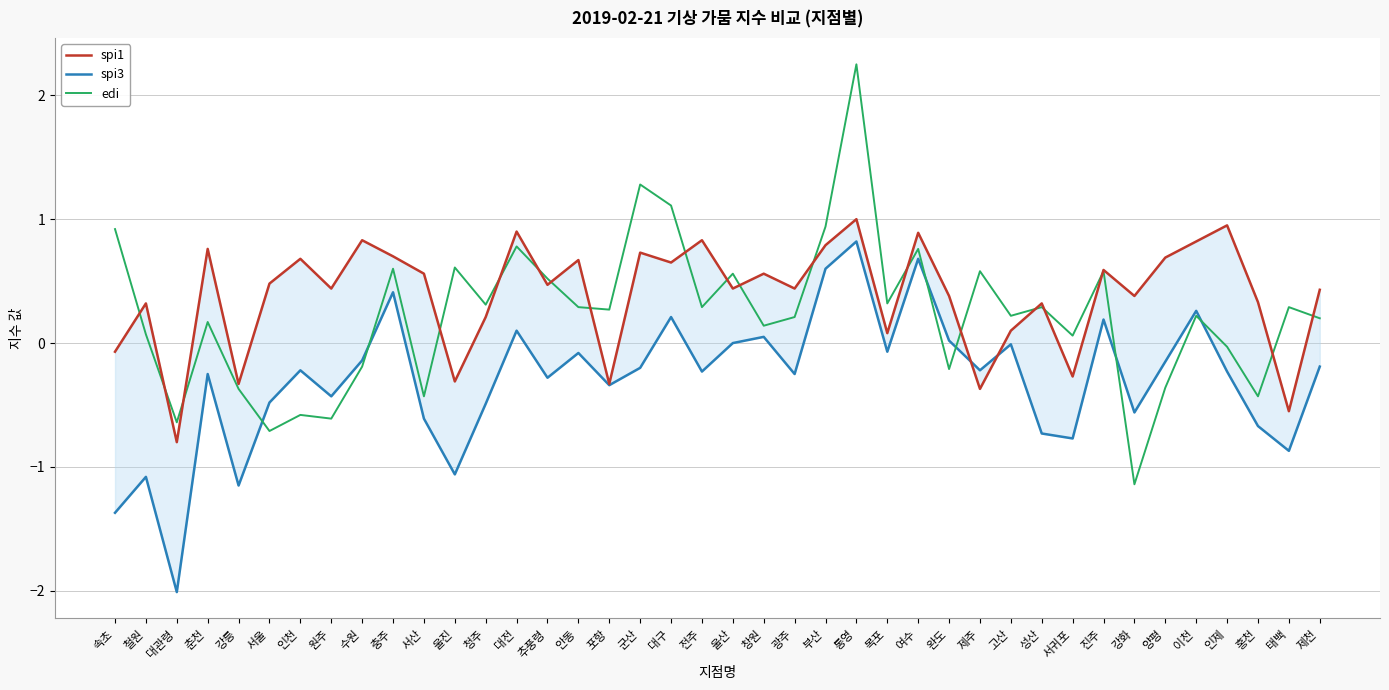

At which category does spi3 reach its first local valley?

대관령